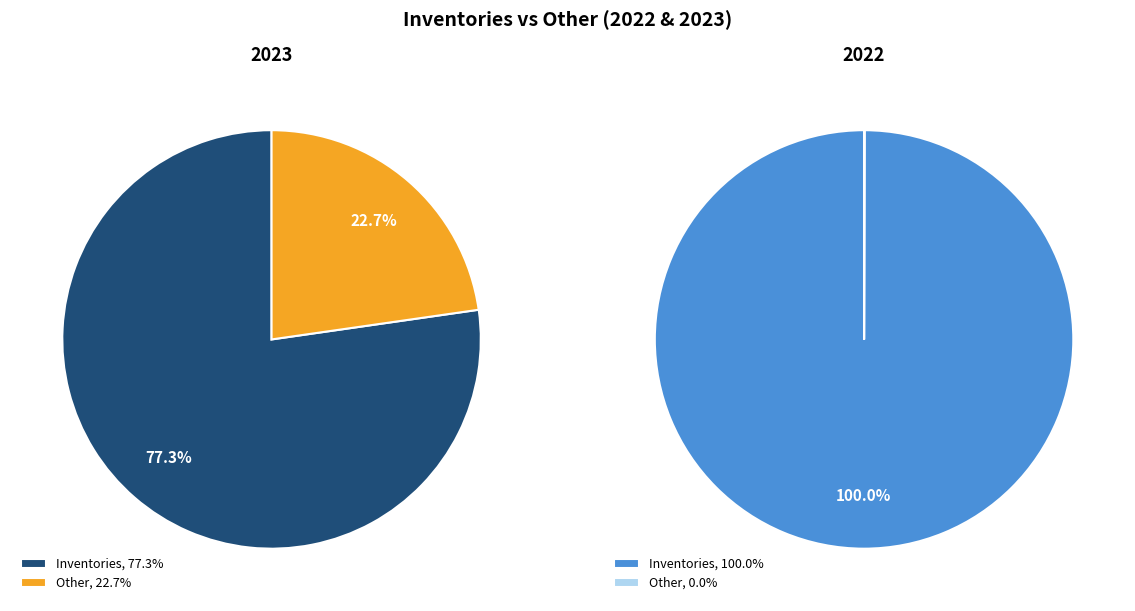

Is there a majority slice in this chart?

Yes